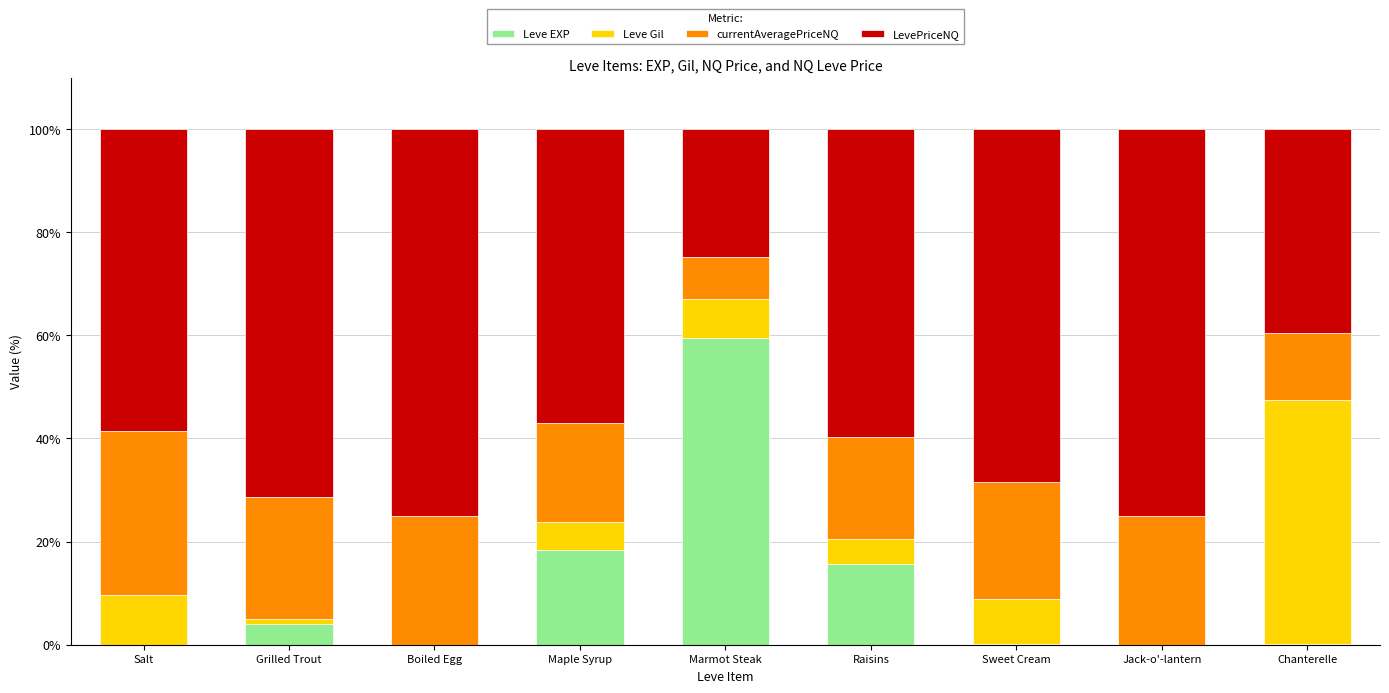

At which label does Leve EXP reach its peak?

Marmot Steak